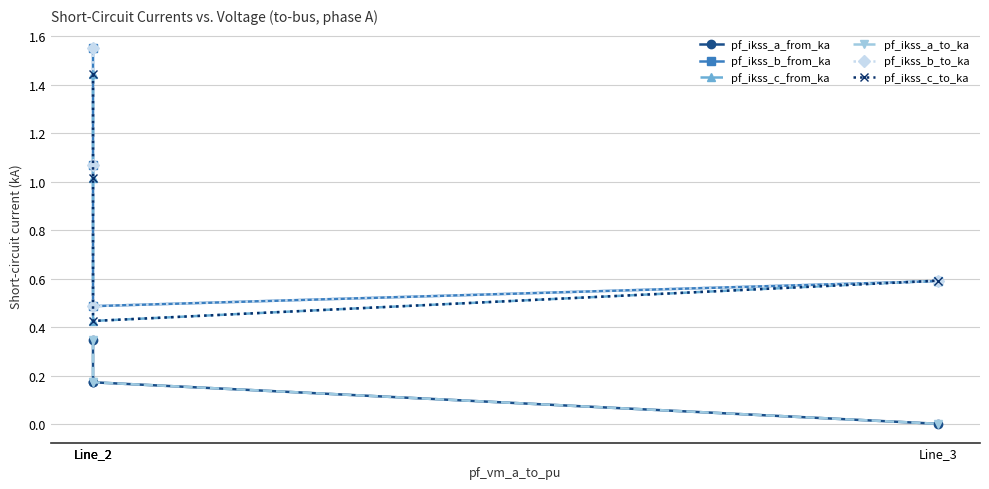

At which label is pf_ikss_c_to_ka closest to 0?

Line_2